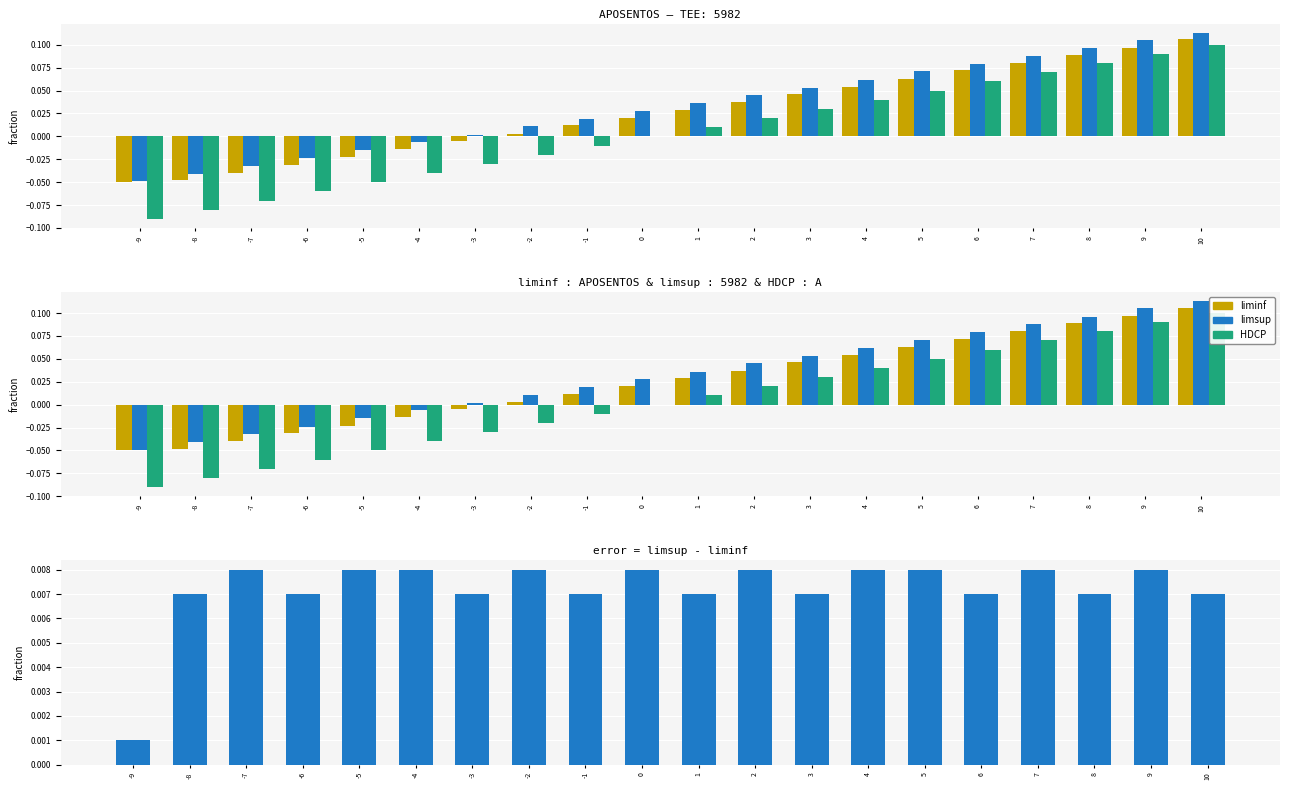

Between 1 and 8, which is larger?

8